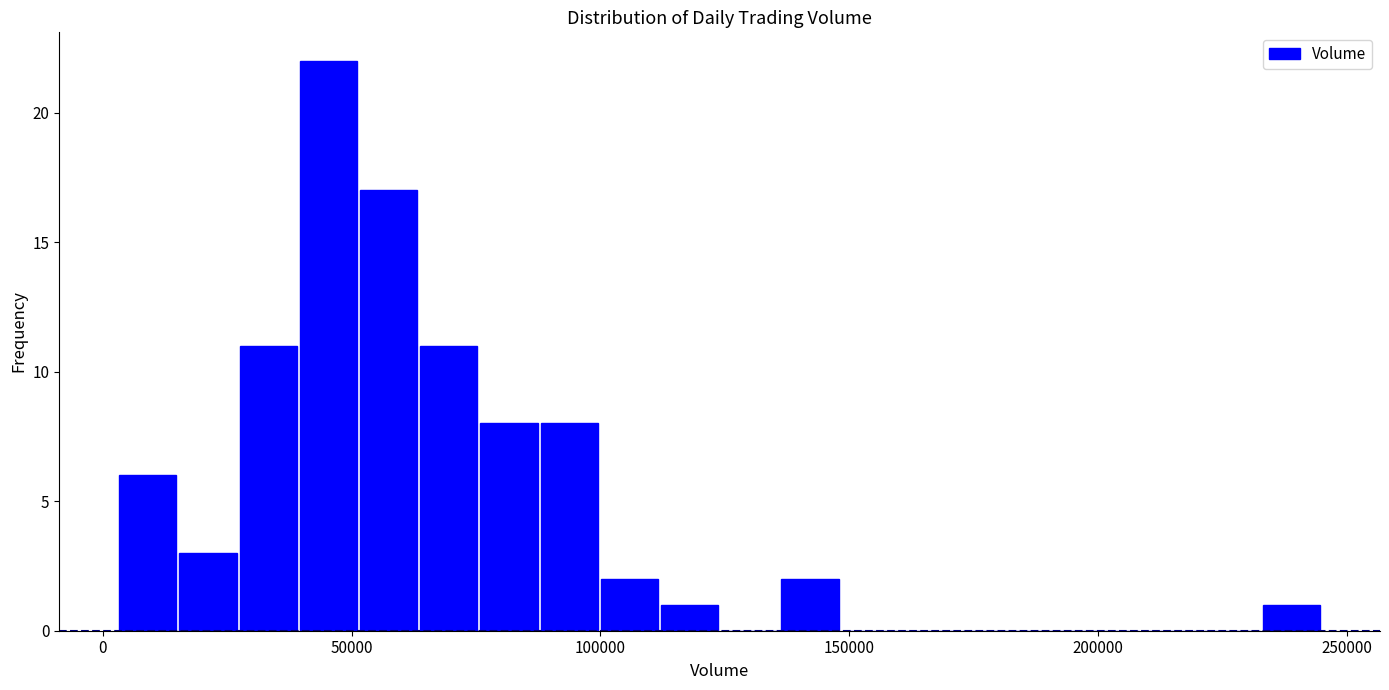

Read against the x-axis, roughly where is the centre of the tallest bar?

45000